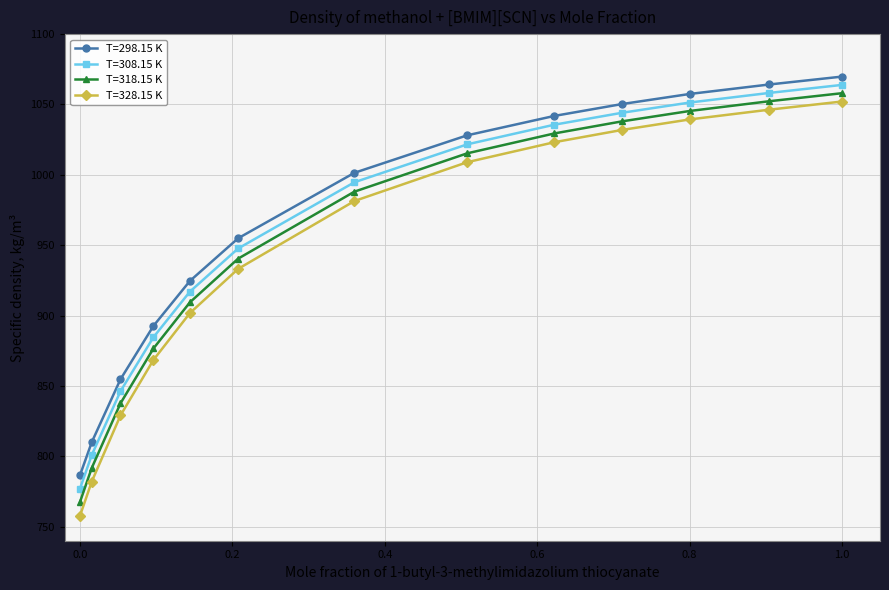

How many data points in T=328.15 K are above 981?

7